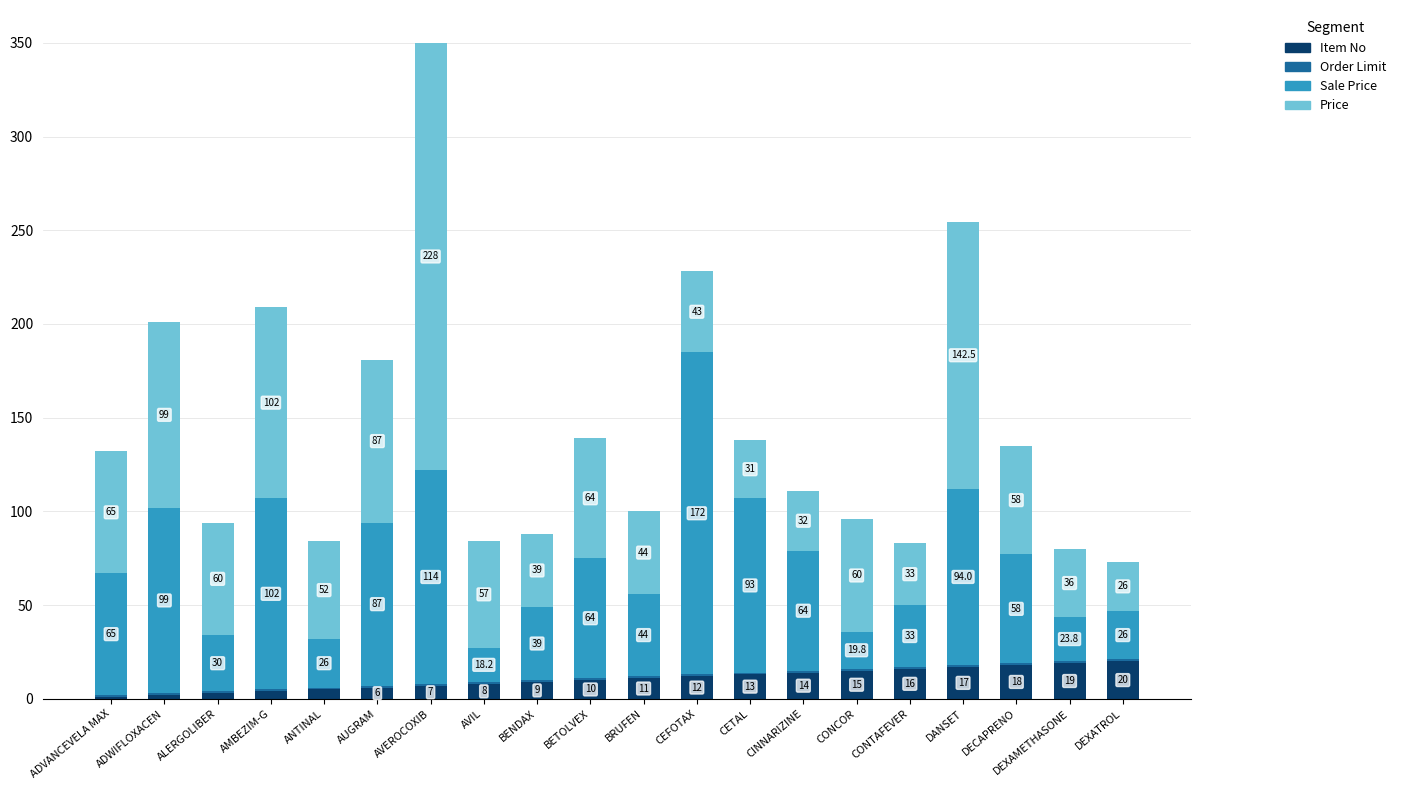

What is the highest value of the Item No series?

20.0